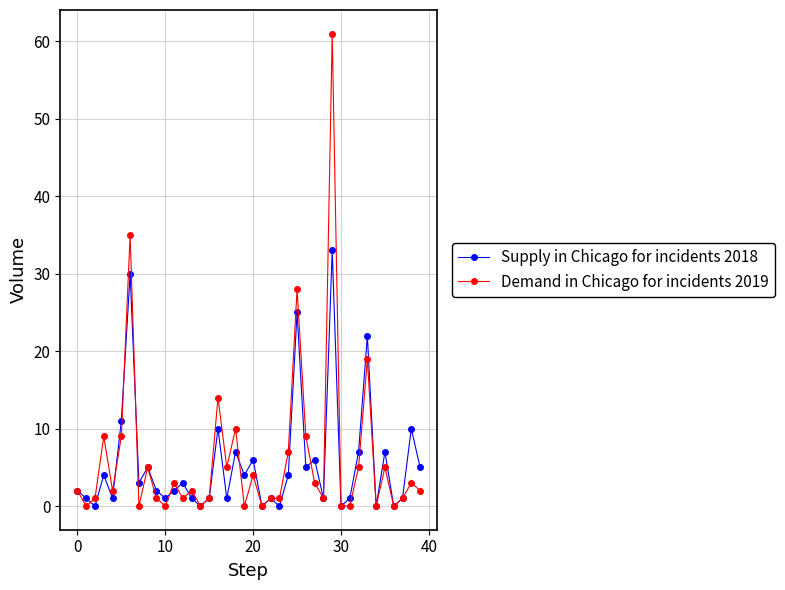

How many categories are shown in the chart?

40